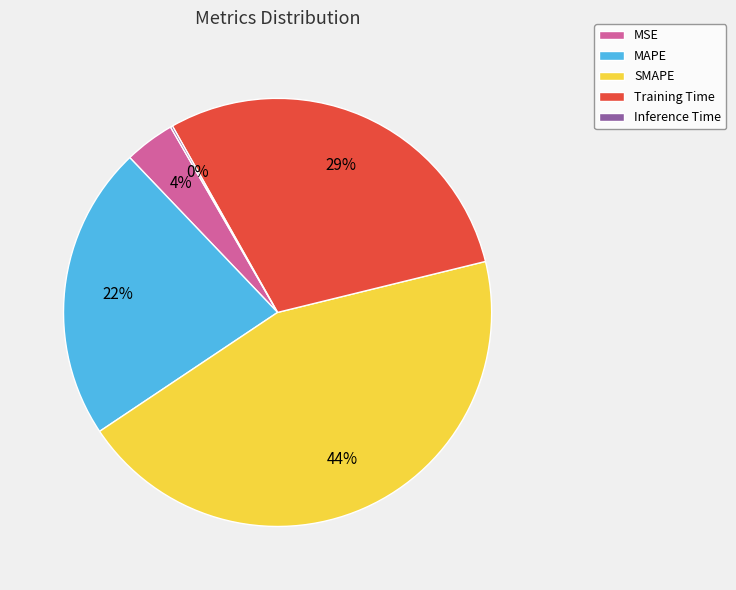

True or false: MAPE accounts for 22% of the total.

True